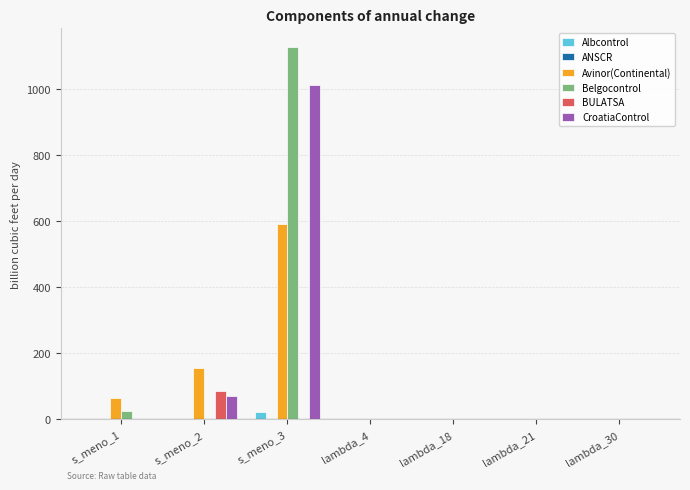

What is the spread (max minus min) of values at s_meno_2?

154.0